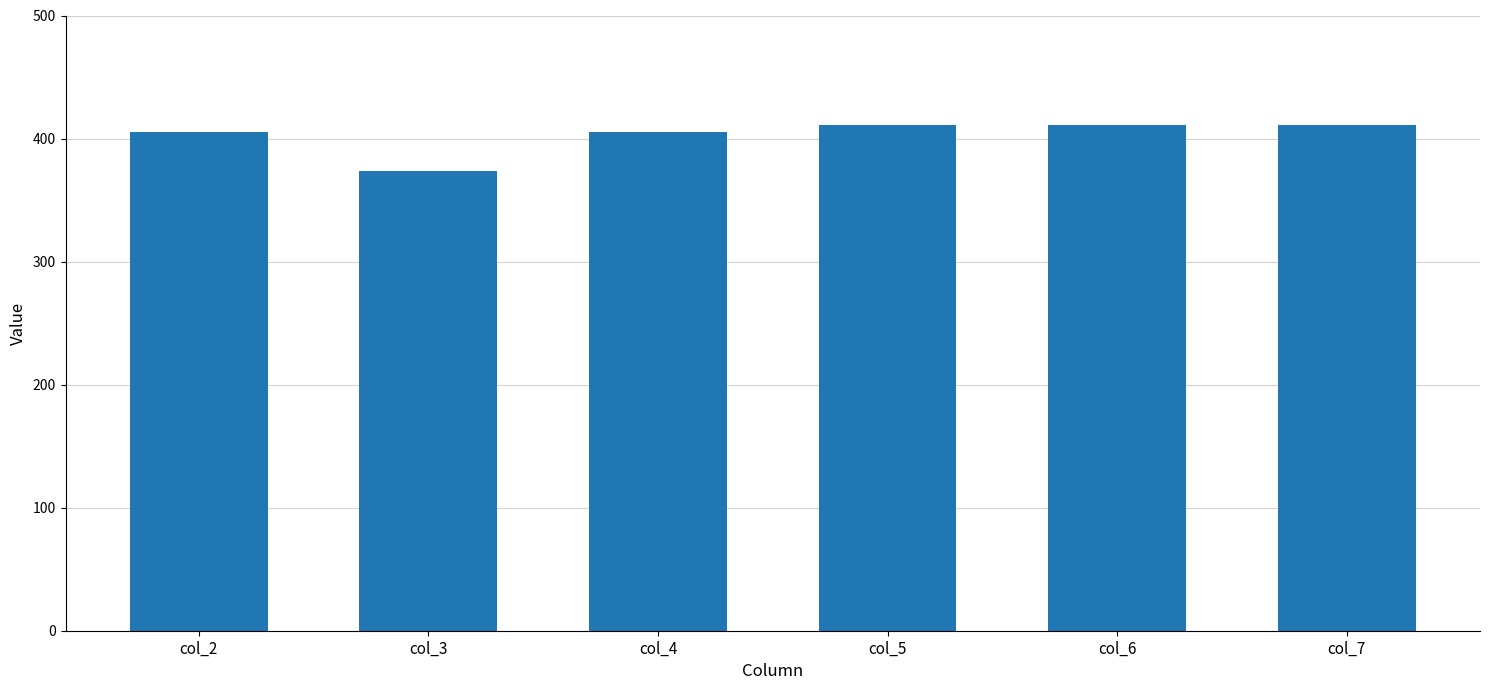

What is the sum of all values?

2417